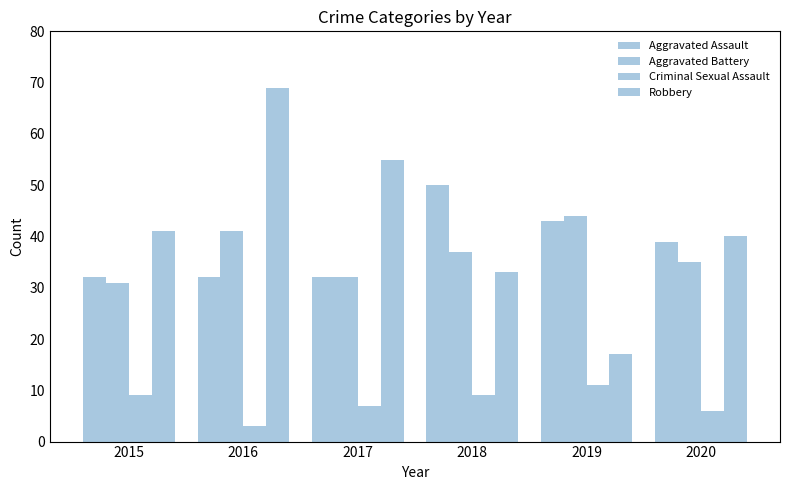

How many bars are there in total?

24